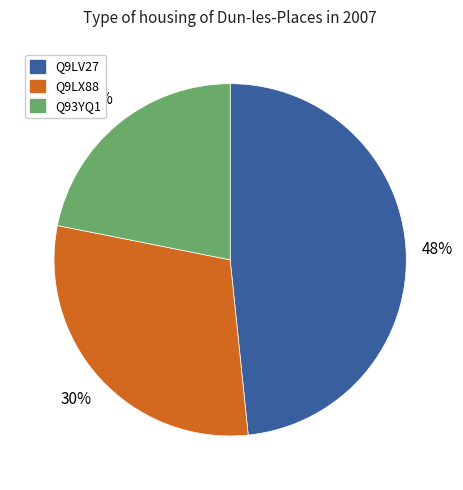

Count the number of slices in the pie.

3